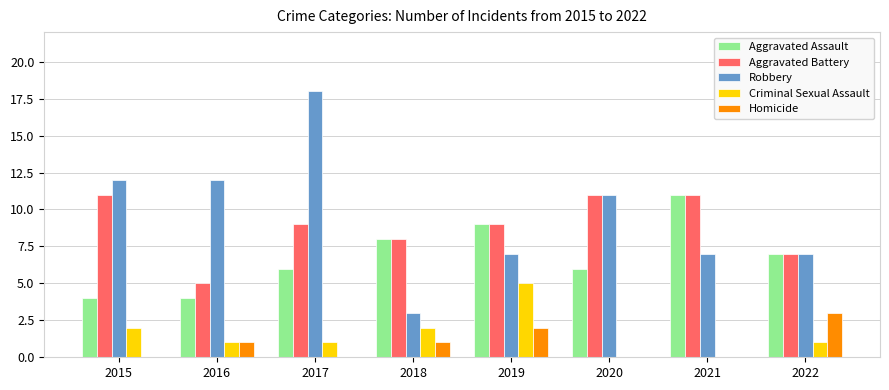

Reading left to right, extract all data points from this chart.

Aggravated Assault: 2015=4	2016=4	2017=6	2018=8	2019=9	2020=6	2021=11	2022=7
Aggravated Battery: 2015=11	2016=5	2017=9	2018=8	2019=9	2020=11	2021=11	2022=7
Robbery: 2015=12	2016=12	2017=18	2018=3	2019=7	2020=11	2021=7	2022=7
Criminal Sexual Assault: 2015=2	2016=1	2017=1	2018=2	2019=5	2020=0	2021=0	2022=1
Homicide: 2015=0	2016=1	2017=0	2018=1	2019=2	2020=0	2021=0	2022=3